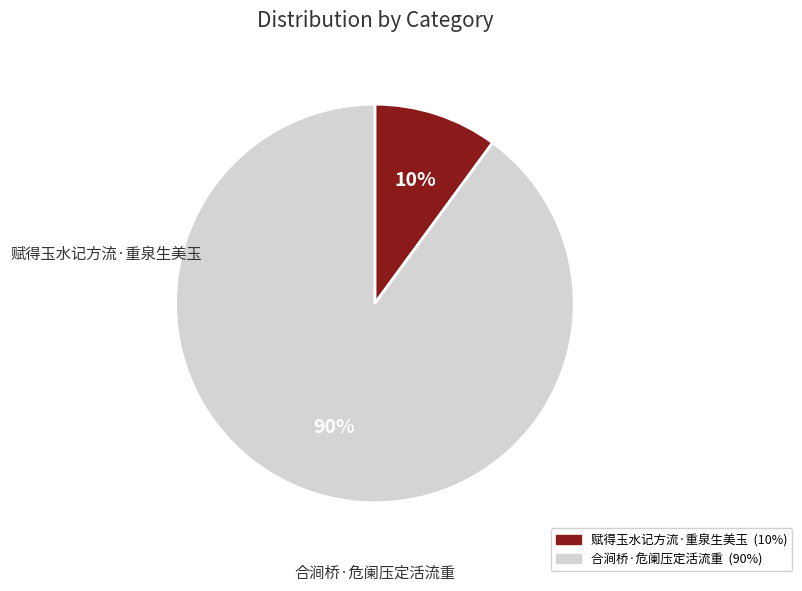

Is the sum of 合涧桥·危阑压定活流重 and 赋得玉水记方流·重泉生美玉 greater than half?

Yes